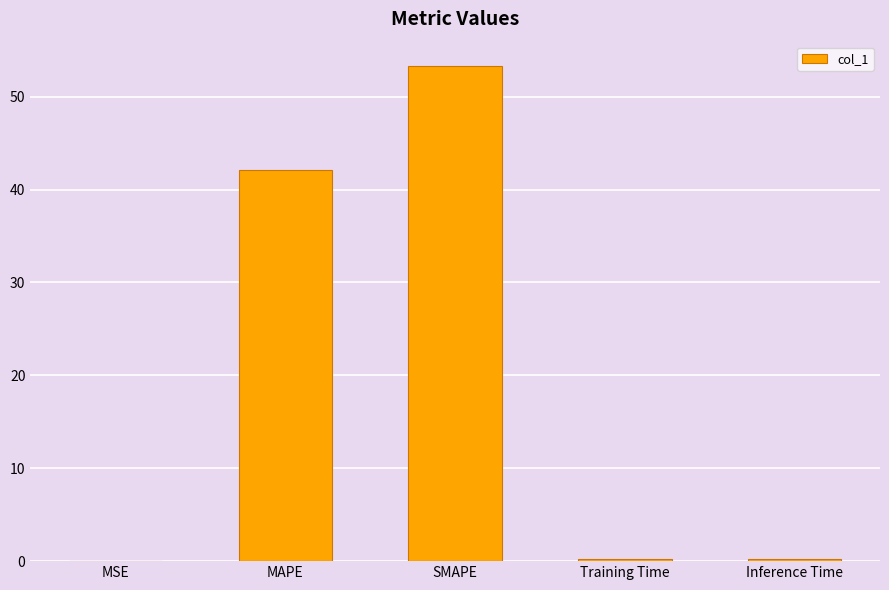

What is the sum of all values?

95.7